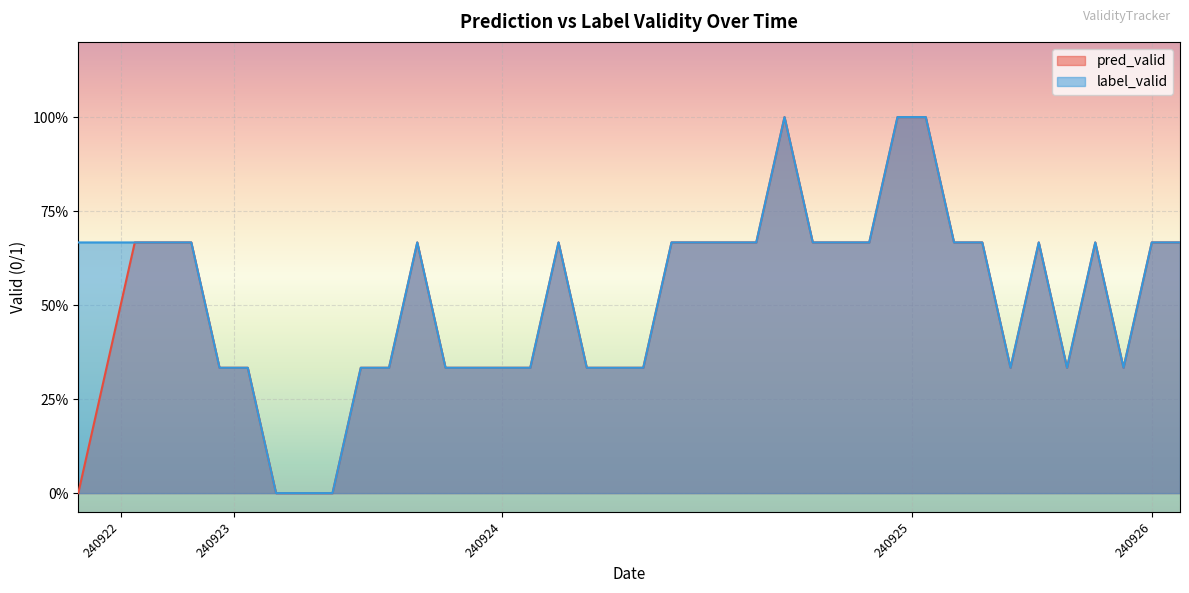

The label_valid series shows 2 at 240925. True or false?

False